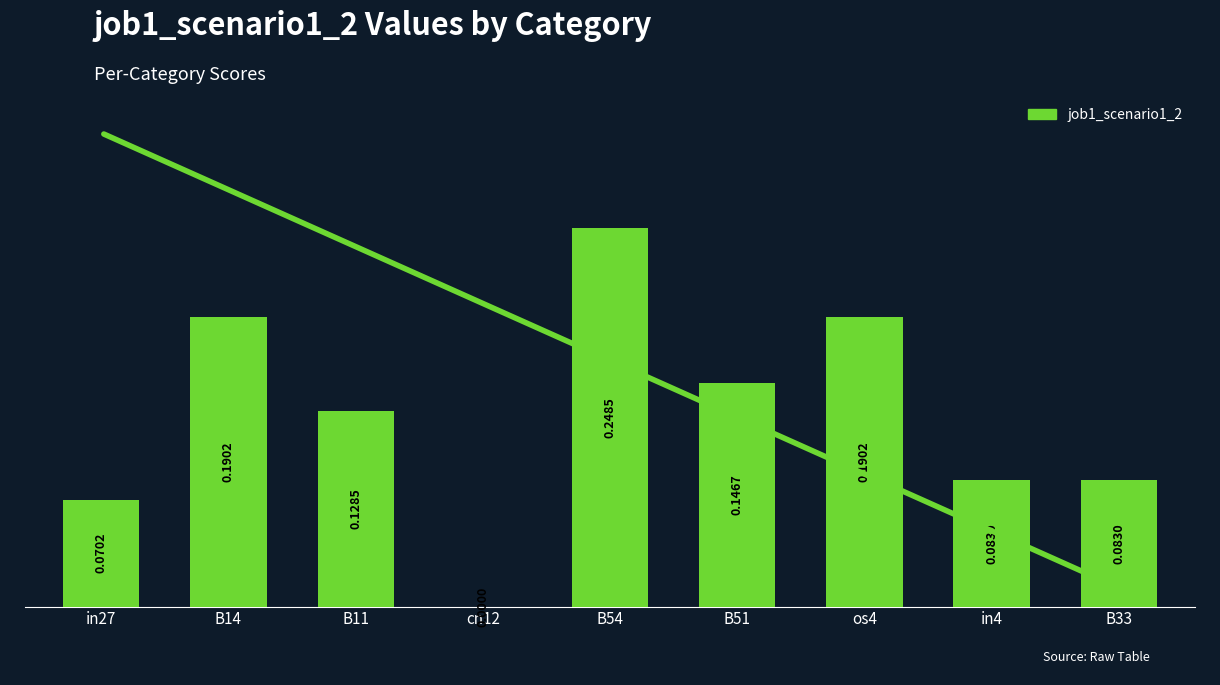

What is the sum of all values?

1.1